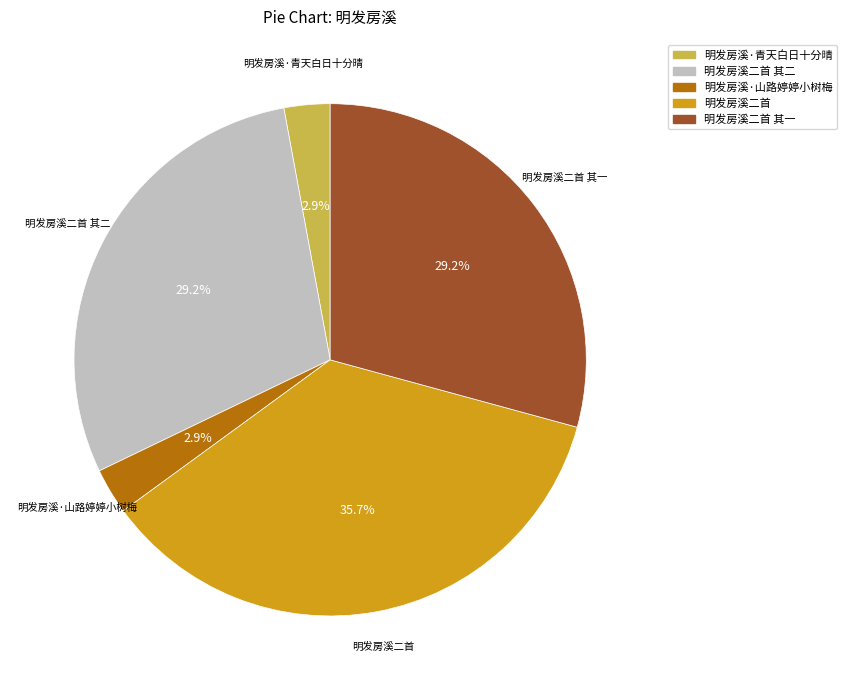

How many segments does this pie chart have?

5